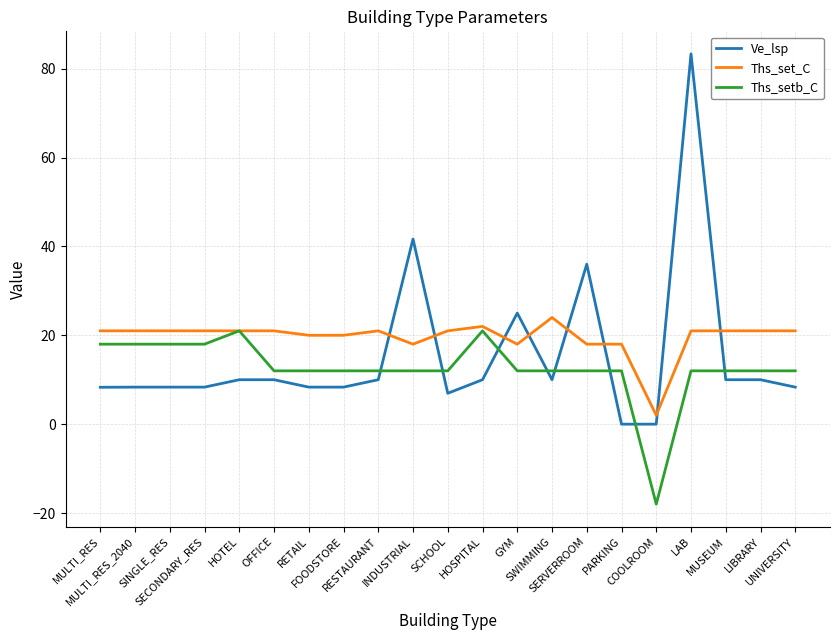

Rank the series at LAB from lowest to highest value.

Ths_setb_C, Ths_set_C, Ve_lsp